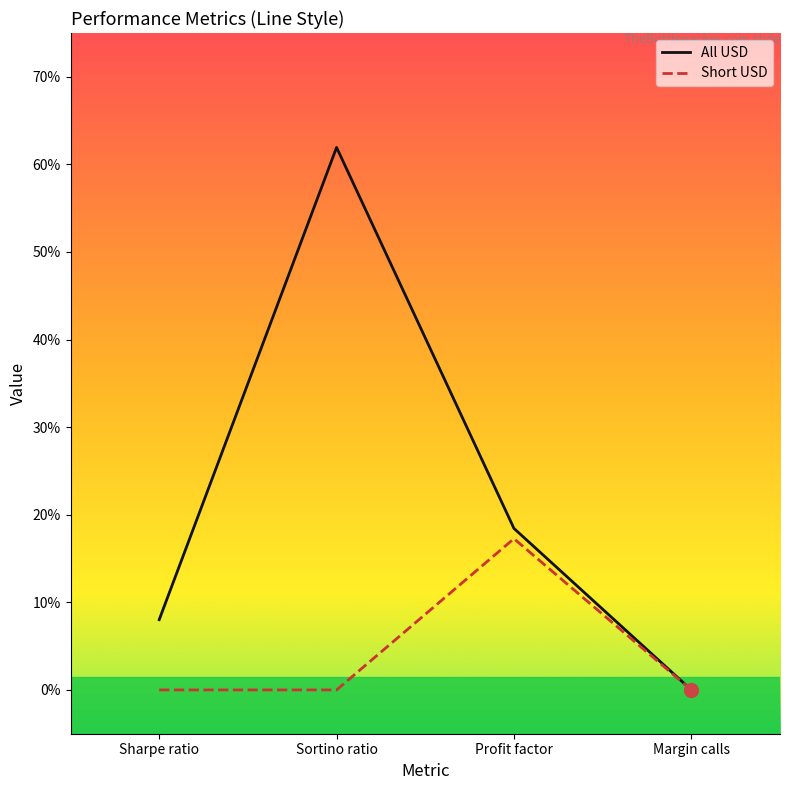

True or false: Short USD has a value of 0.0 at Margin calls.

True